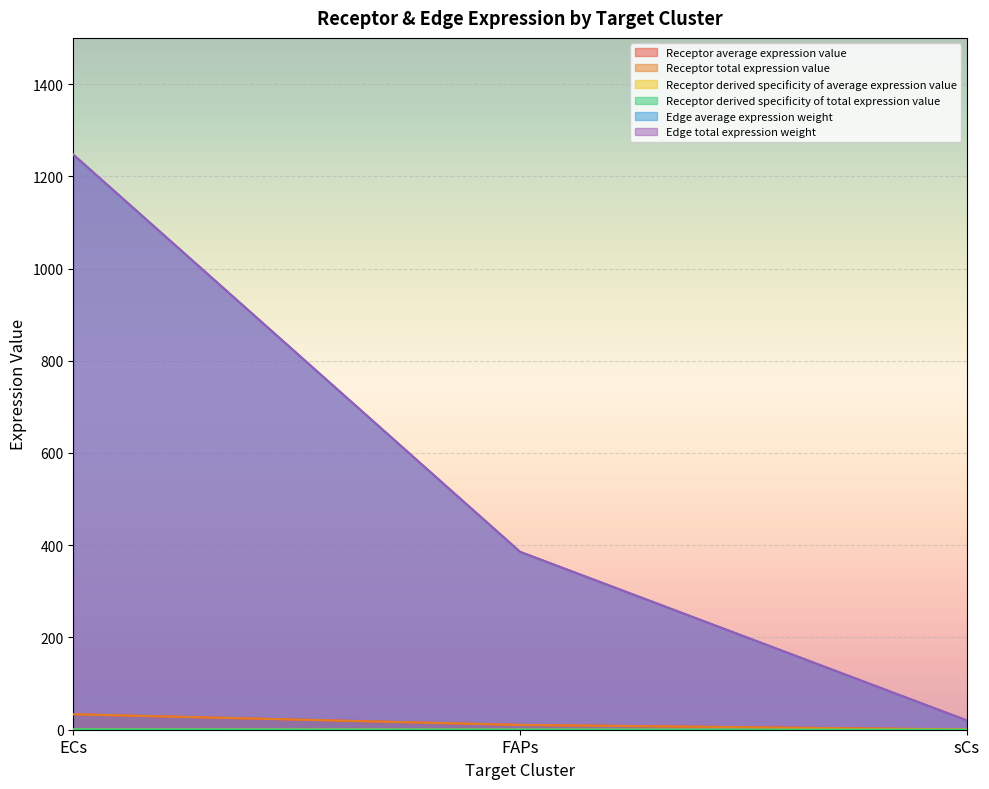

What is the difference between the highest and lowest values at FAPs?

385.4